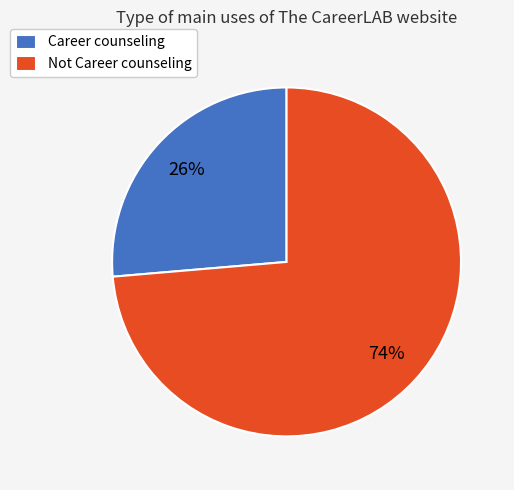

Count the number of slices in the pie.

2